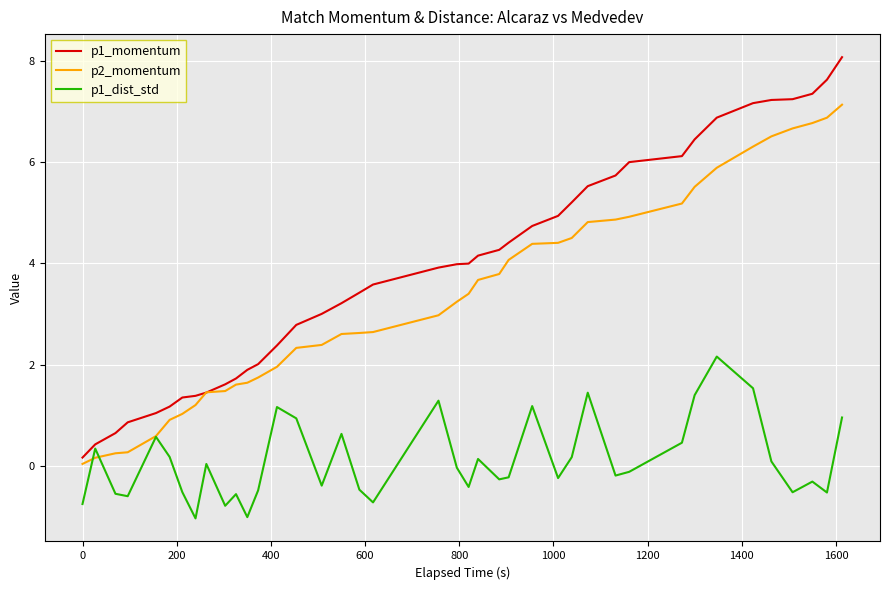

What is the smallest value displayed?

-1.0